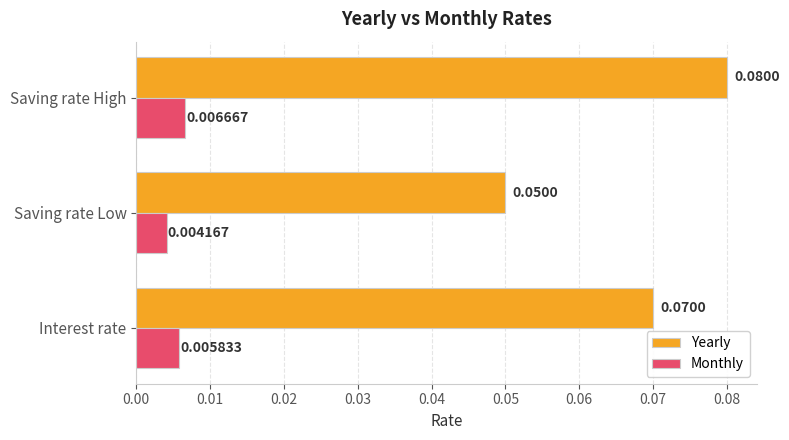

How many Yearly values are between 0 and 1?

3